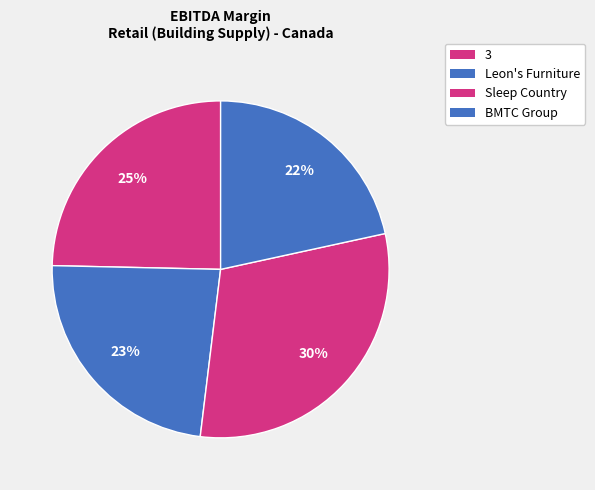

Count the number of slices in the pie.

4